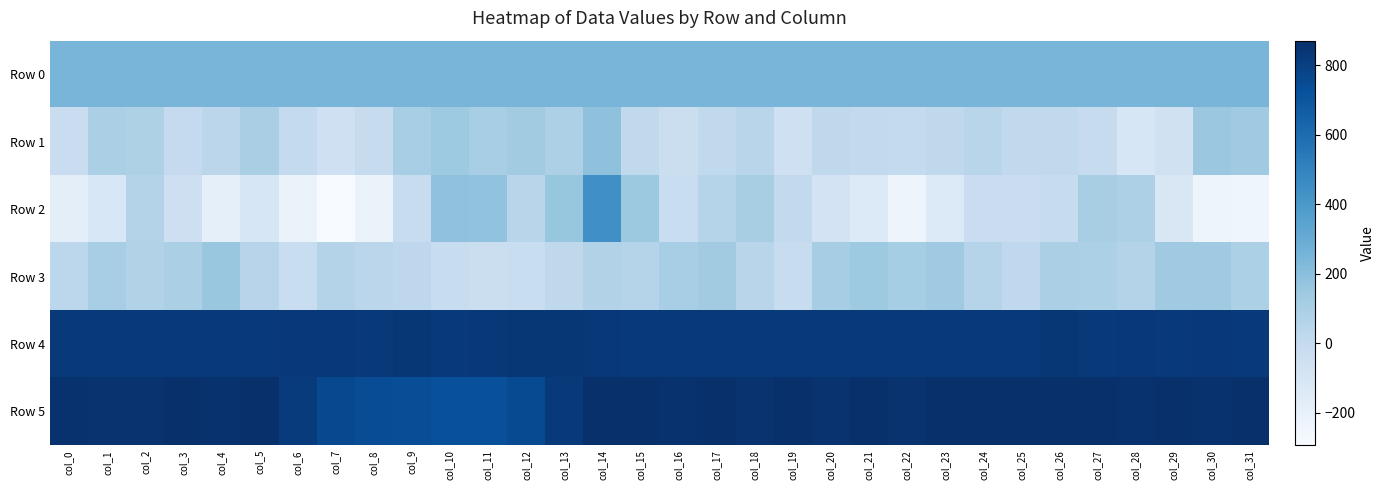

Rank the series by their maximum value, from highest to lowest.

Row 5, Row 4, Row 2, Row 0, Row 1, Row 3